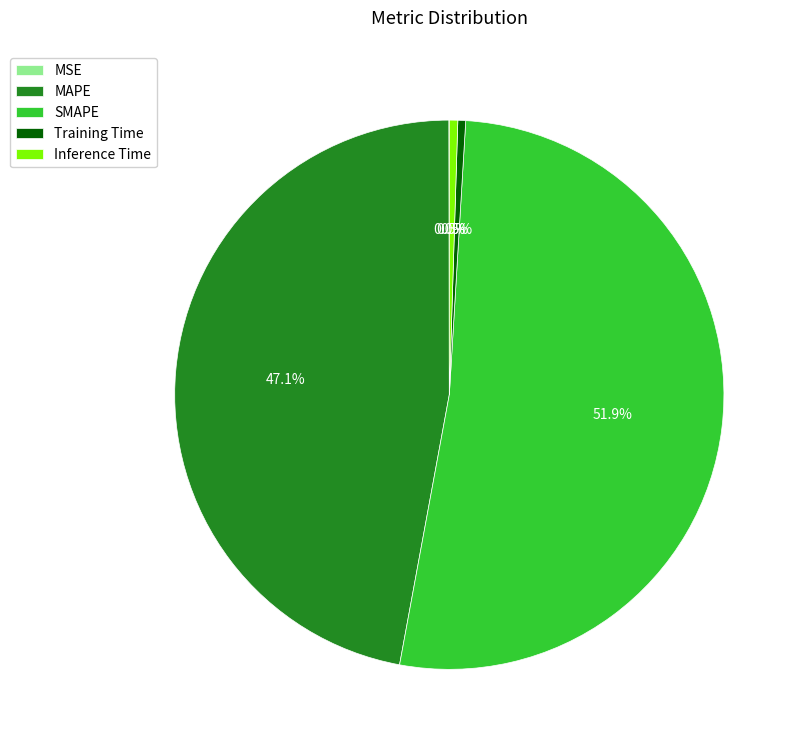

Combined, do MAPE and SMAPE account for over 50%?

Yes